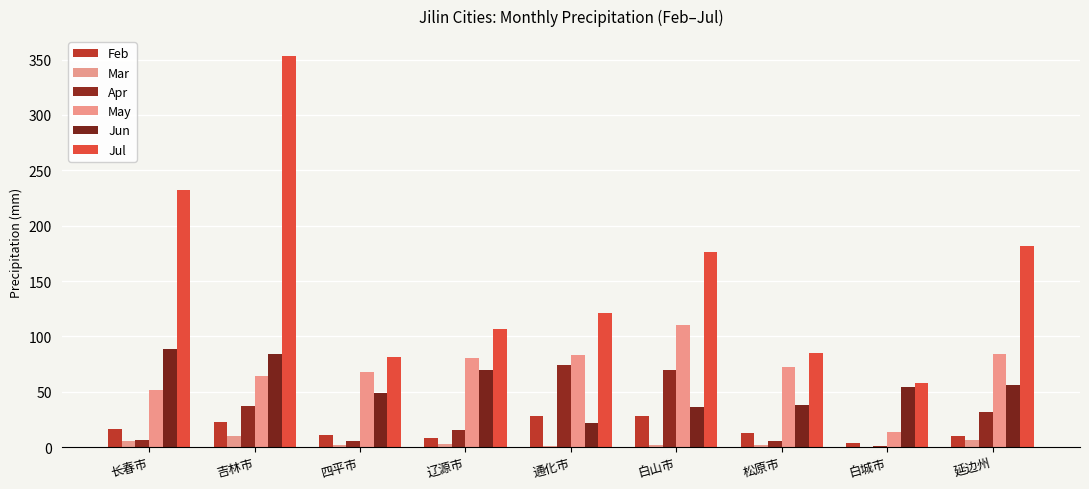

The value of May at 白城市 is 22.6. True or false?

False